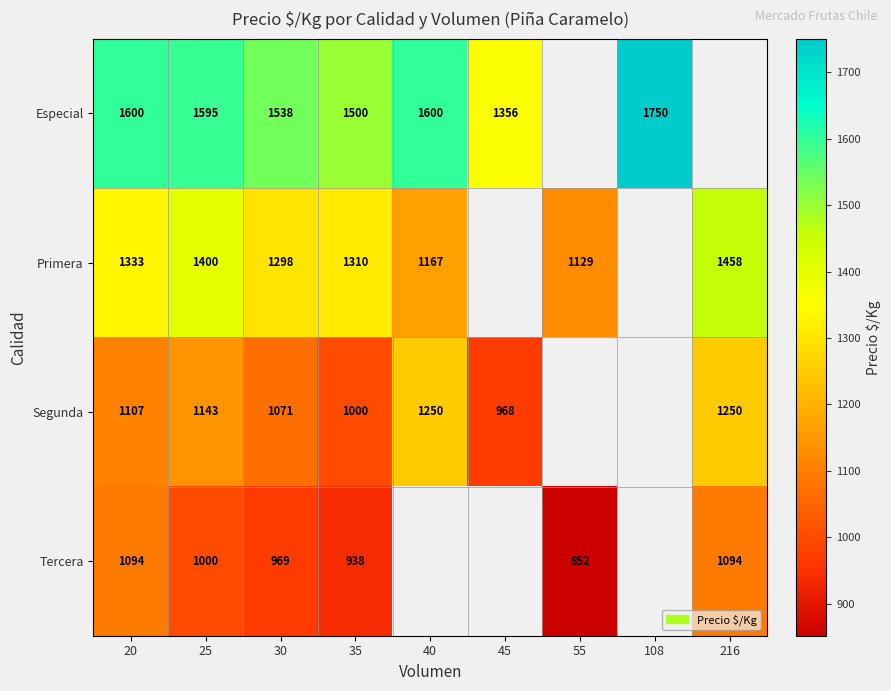

Between 35 and 40, which is larger?

40